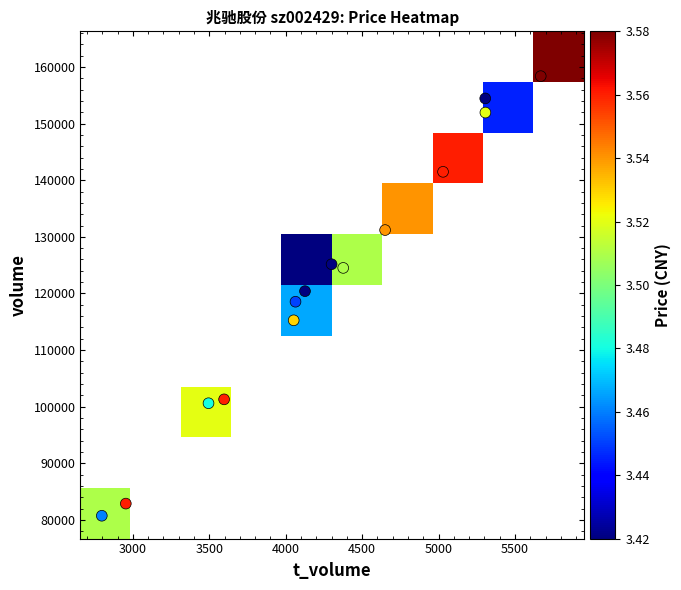

Is the value of 2022-11-08 at price greater than the value of 2022-11-03 at price?

Yes